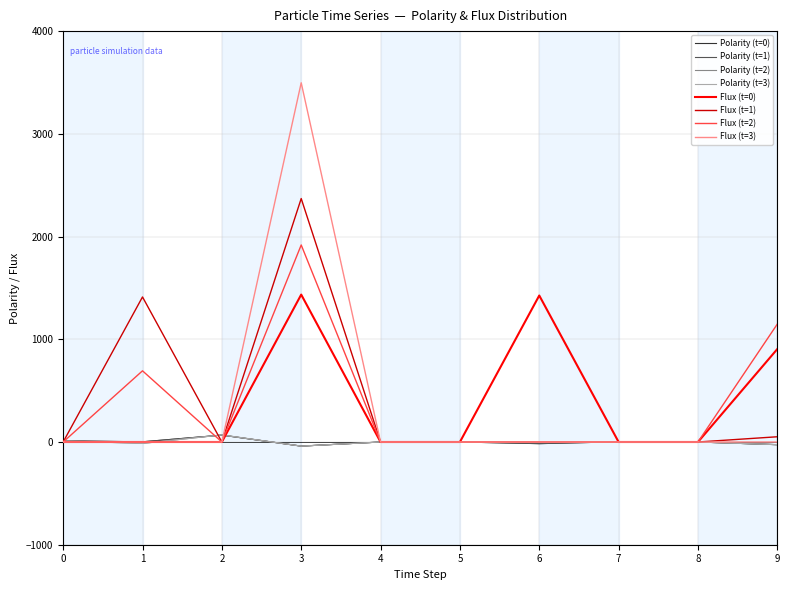

Read the Polarity (t=0) value at 2, to the nearest 10.

70